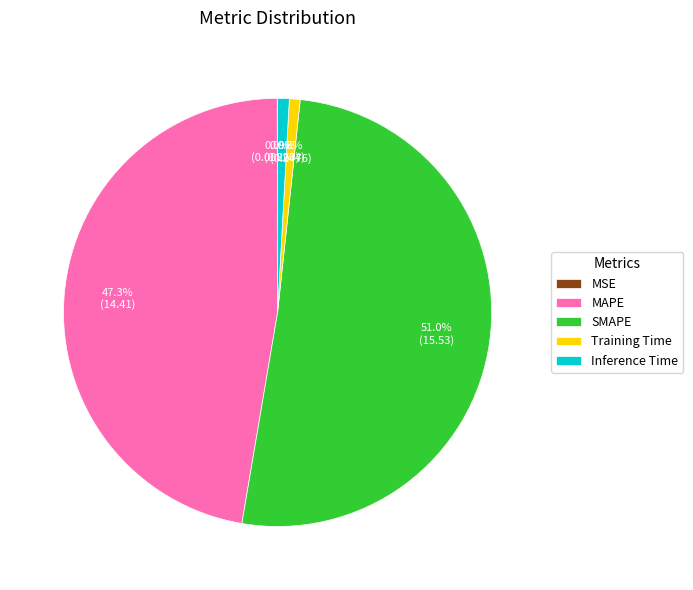

To the nearest percent, what is the difference between the SMAPE and Inference Time slice percentages?

50%